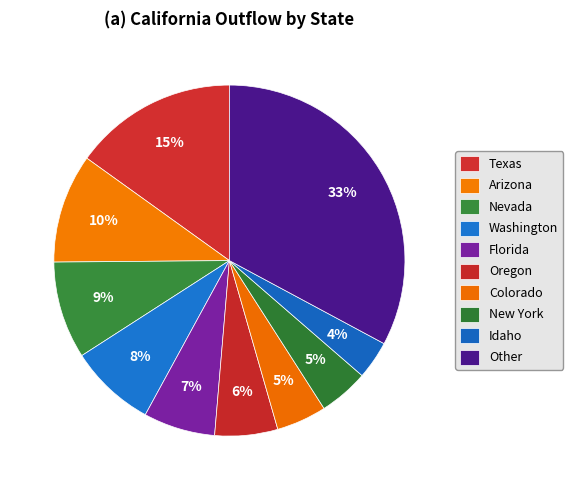

To the nearest percent, what is the combined percentage of Arizona and Florida?

17%